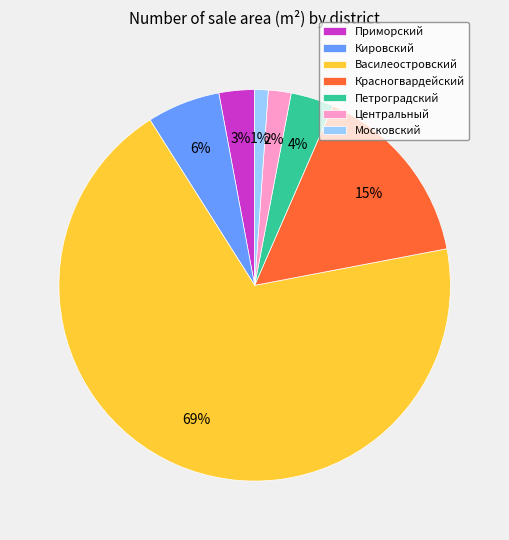

Between Приморский and Кировский, which is larger?

Кировский